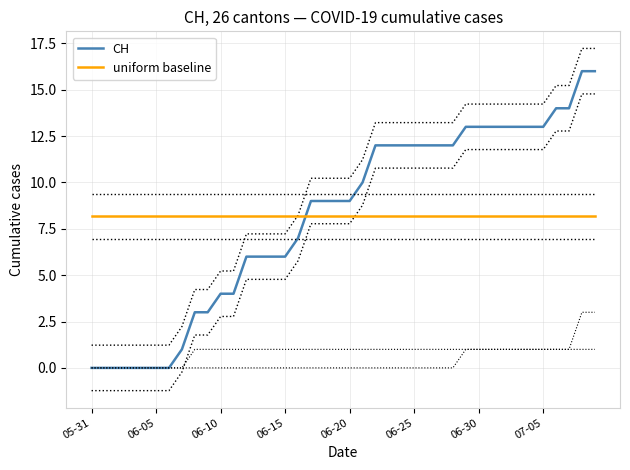

What is the value of the uniform baseline point at the 9th from the left?

8.2